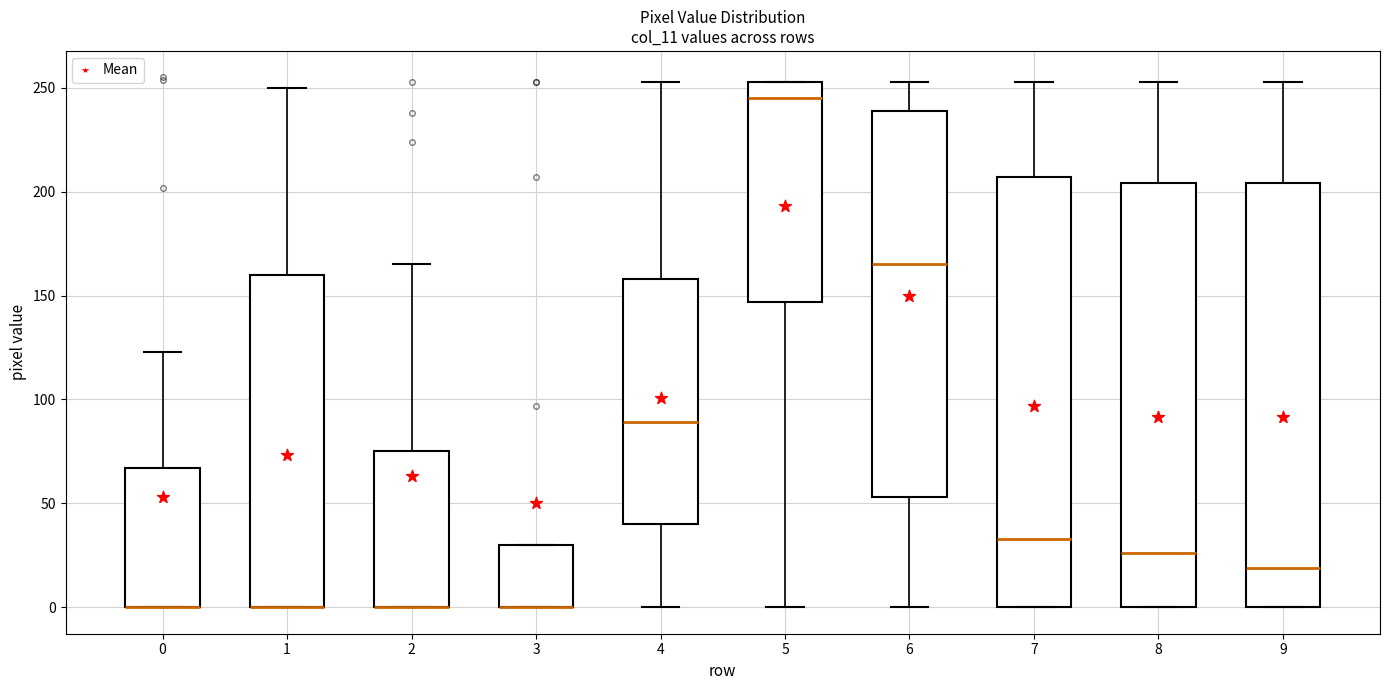

Reading left to right, transcribe this box plot: for each box, give where its median line is, the range the box spans, and where its two whiskers end, as read against the y-axis. The values are not printed on the chart, so give them approximately, as read against the axis.

0: median 0 (drawn on the box's lower edge), box 0 to 65, whiskers 0 to 125
1: median 0 (drawn on the box's lower edge), box 0 to 160, whiskers 0 to 250
2: median 0 (drawn on the box's lower edge), box 0 to 75, whiskers 0 to 165
3: median 0 (drawn on the box's lower edge), box 0 to 30, whiskers 0 to 30
4: median 90, box 40 to 160, whiskers 0 to 255
5: median 245, box 145 to 255, whiskers 0 to 255
6: median 165, box 55 to 240, whiskers 0 to 255
7: median 35, box 0 to 205, whiskers 0 to 255
8: median 25, box 0 to 205, whiskers 0 to 255
9: median 20, box 0 to 205, whiskers 0 to 255